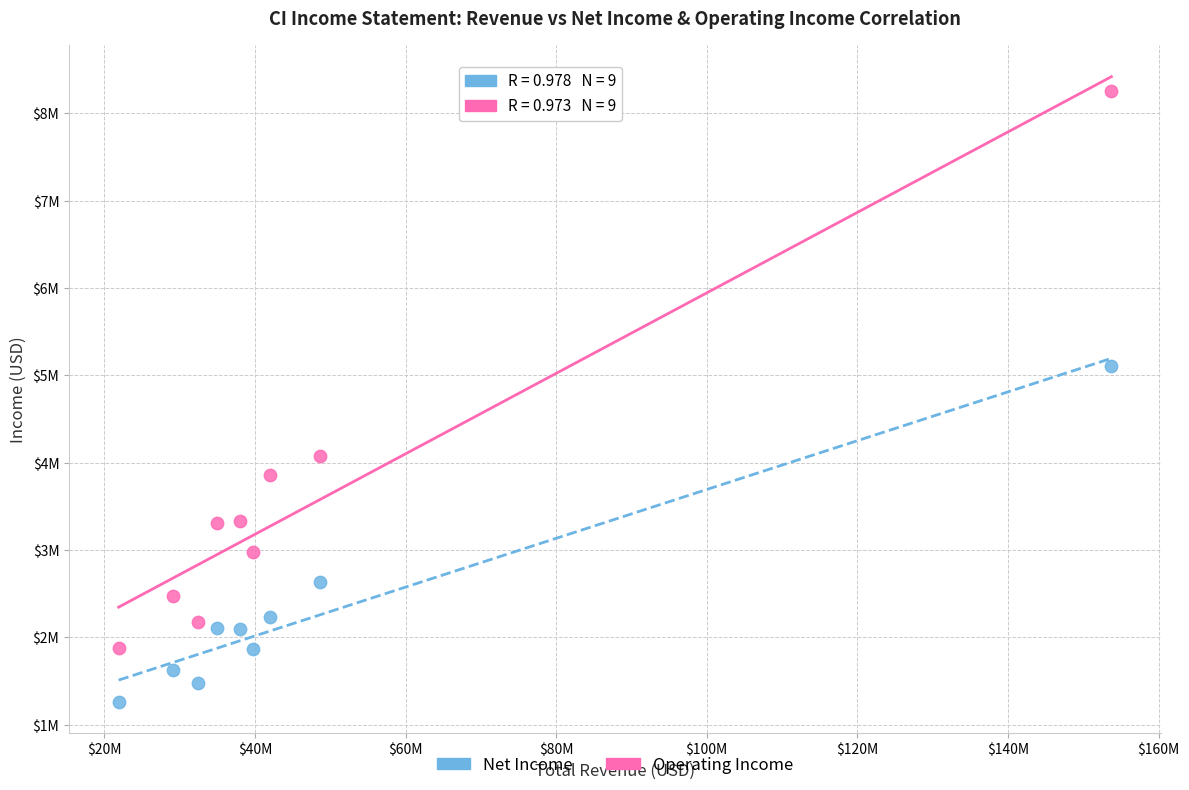

Which series contains the lowest Y value?

Net Income